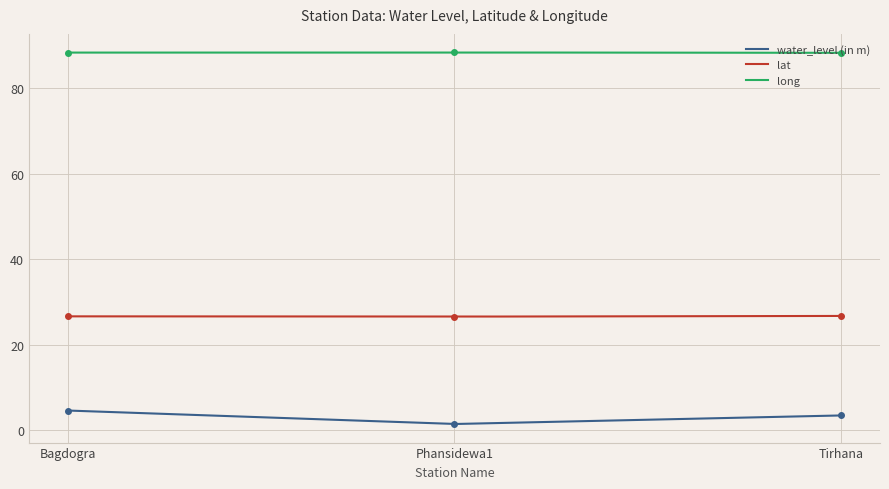

What is the lowest value of the water_level (in m) series?

1.5